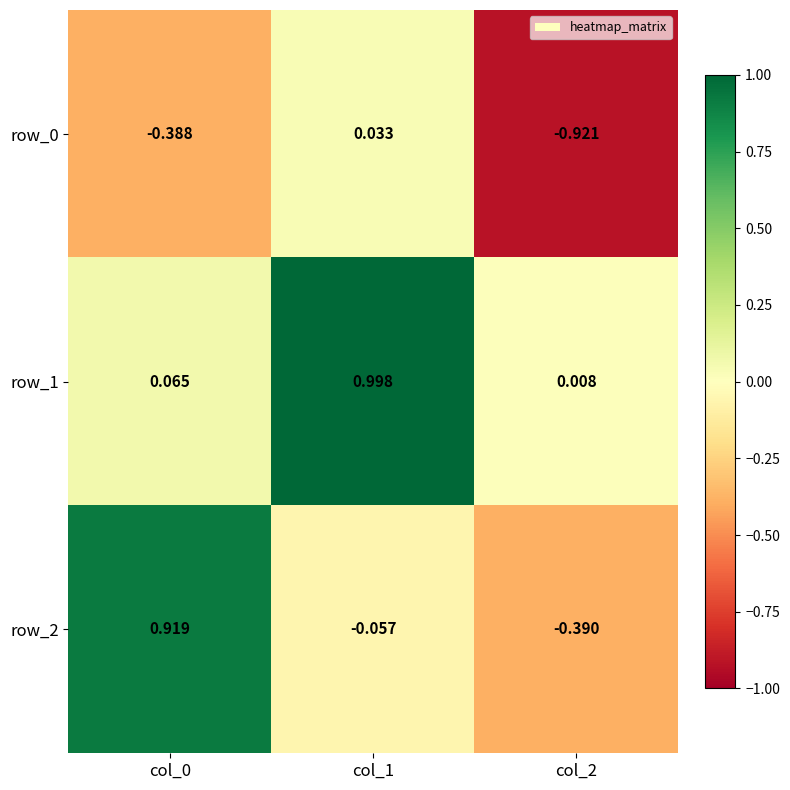

Is the value of row_2 at col_2 greater than the value of row_0 at col_2?

Yes